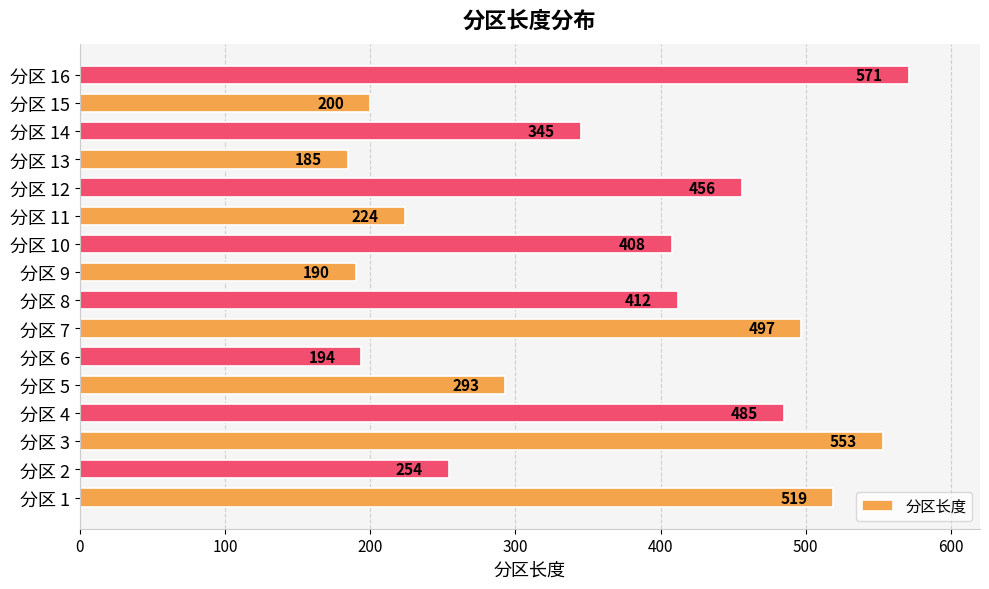

What is the greatest value displayed?

571